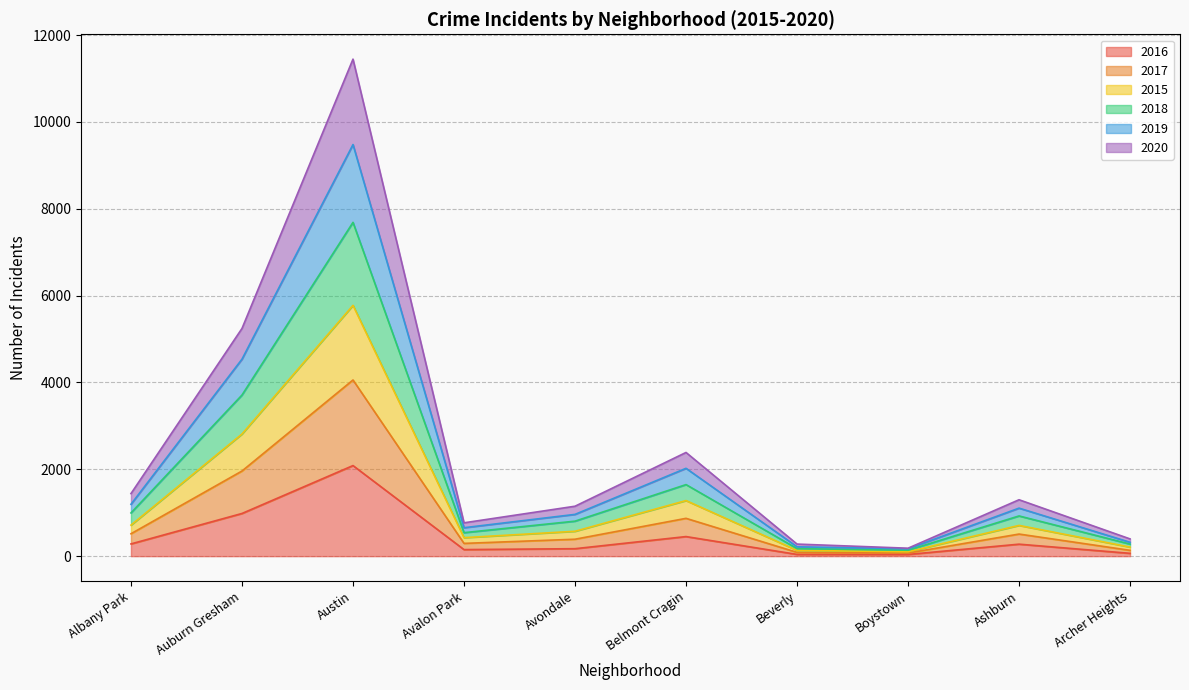

At which category is the sum across all series the highest?

Austin